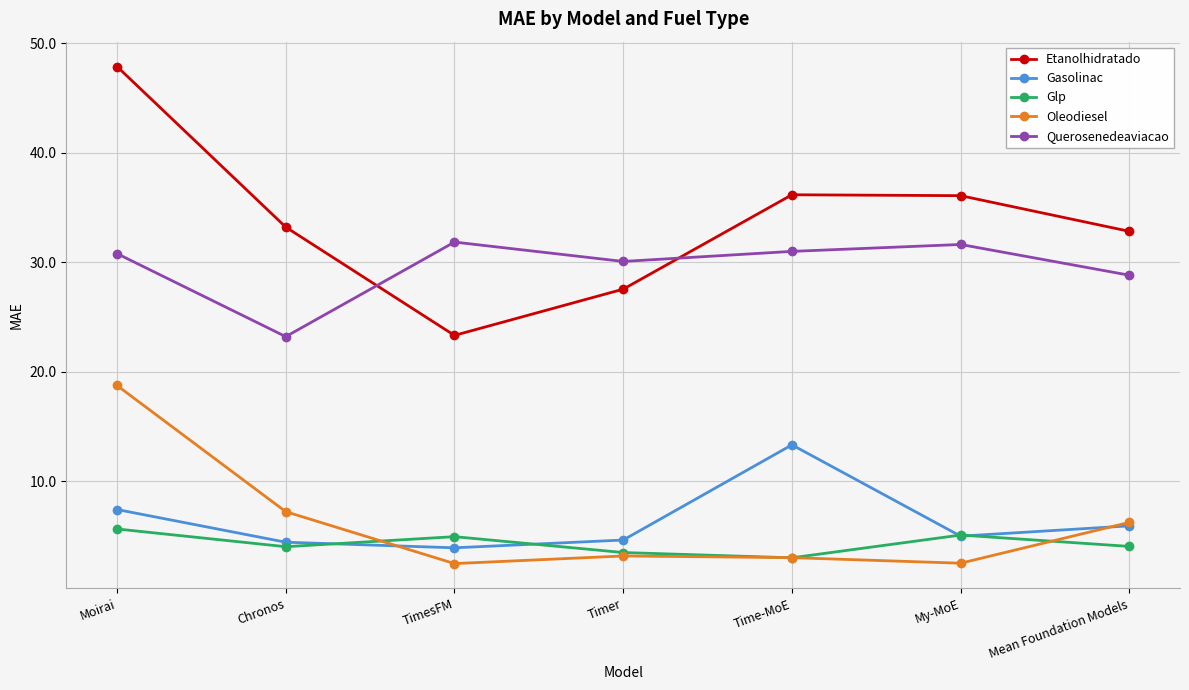

Which series has the widest spread of values?

Etanolhidratado